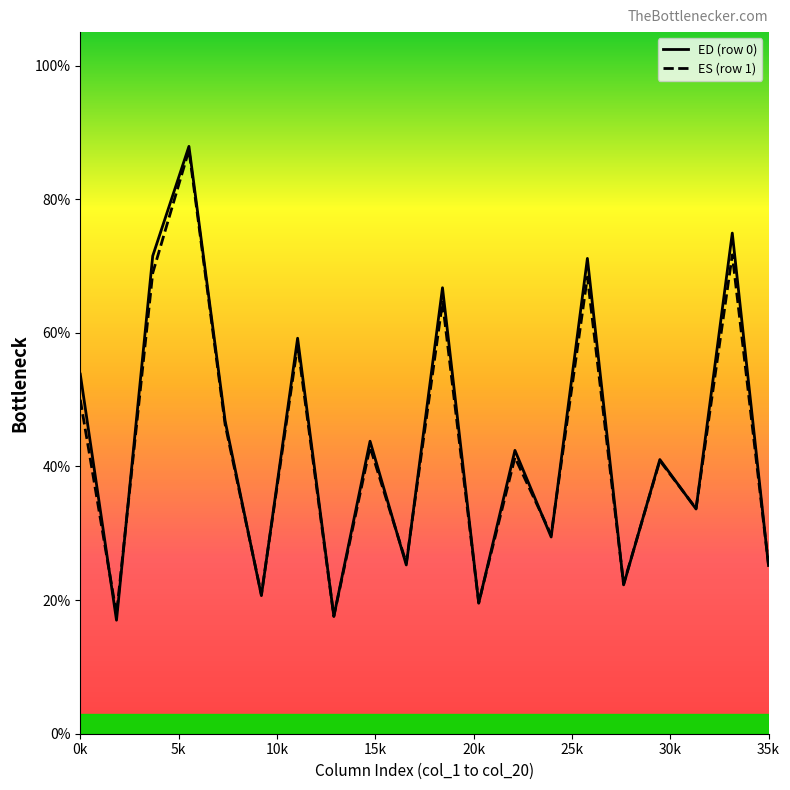

The ES (row 1) series shows 28.5 at 0k. True or false?

False